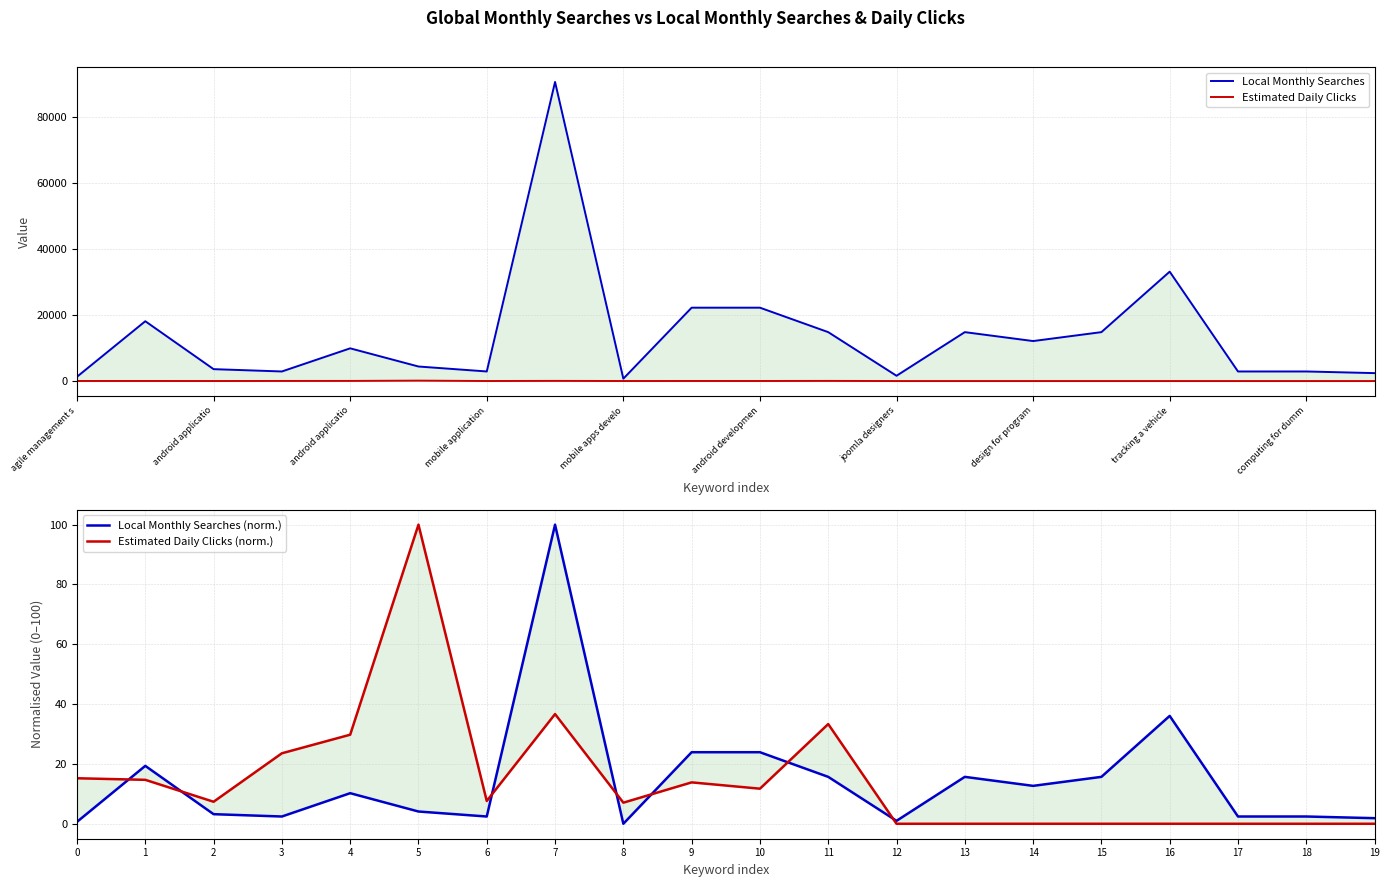

True or false: Estimated Daily Clicks and Local Monthly Searches intersect in this chart.

False